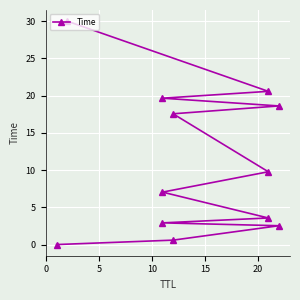

Count the number of data series in this chart.

1